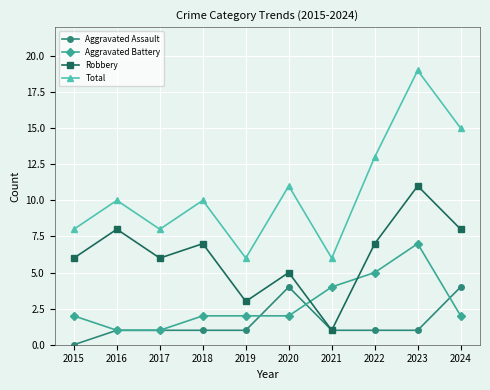

What is the greatest value displayed?

19